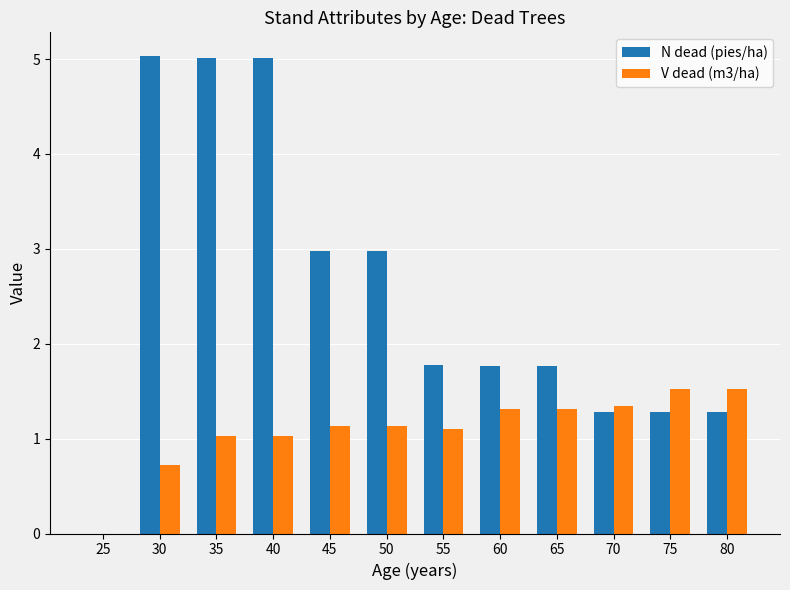

What is the maximum value for V dead (m3/ha)?

1.5